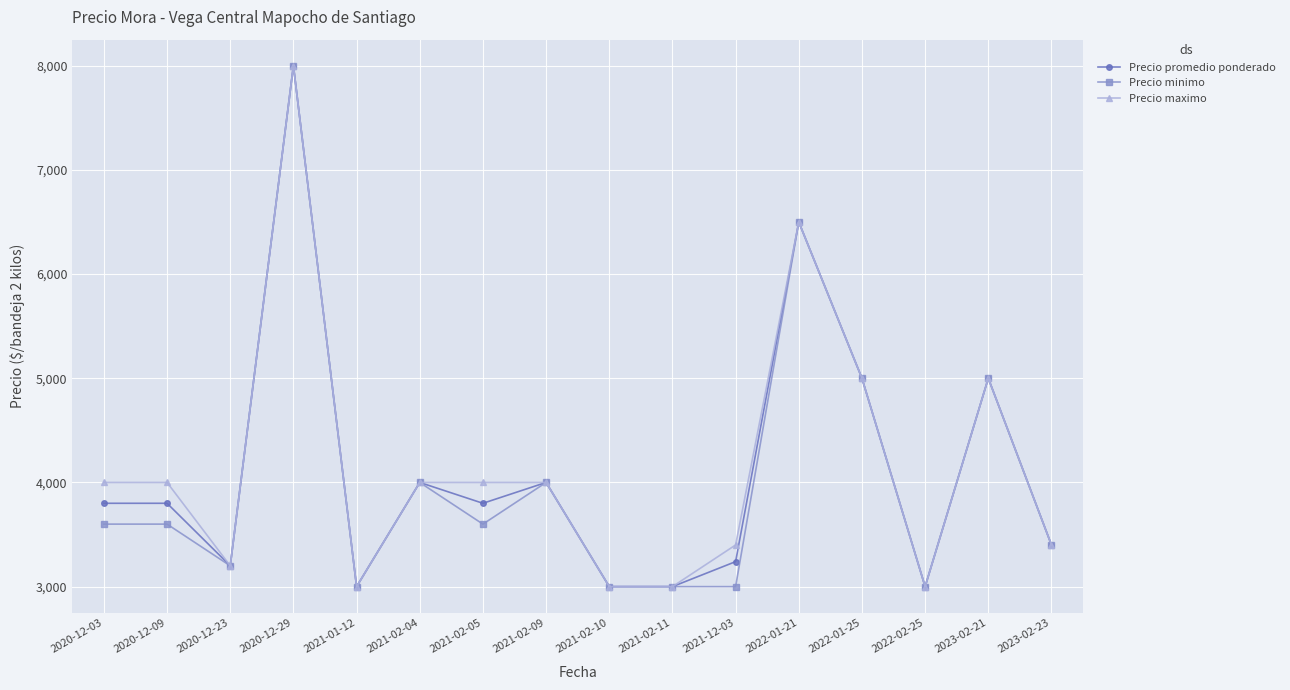

How many categories are shown in the chart?

16